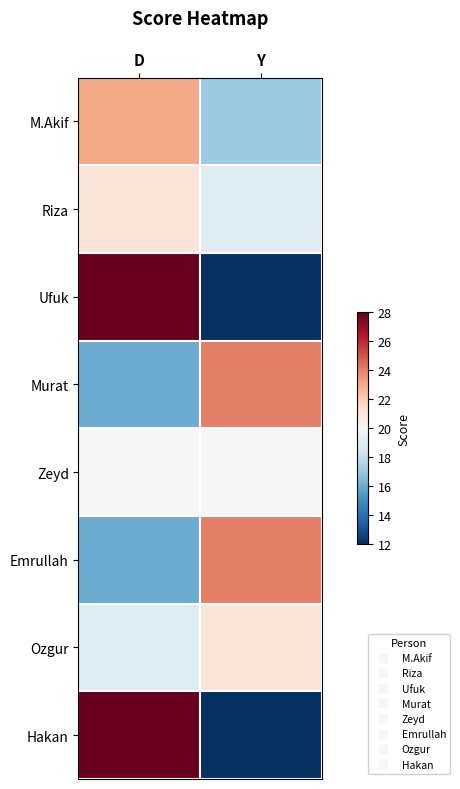

Reading left to right, list all the values displayed in this chart.

M.Akif: D=23	Y=17
Riza: D=21	Y=19
Ufuk: D=28	Y=12
Murat: D=16	Y=24
Zeyd: D=20	Y=20
Emrullah: D=16	Y=24
Ozgur: D=19	Y=21
Hakan: D=28	Y=12